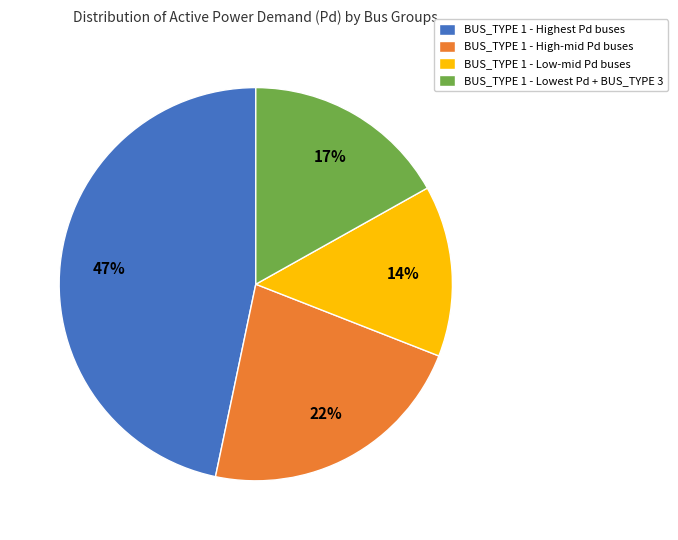

What percentage is the BUS_TYPE 1 - Low-mid Pd buses slice, to the nearest percent?

14%